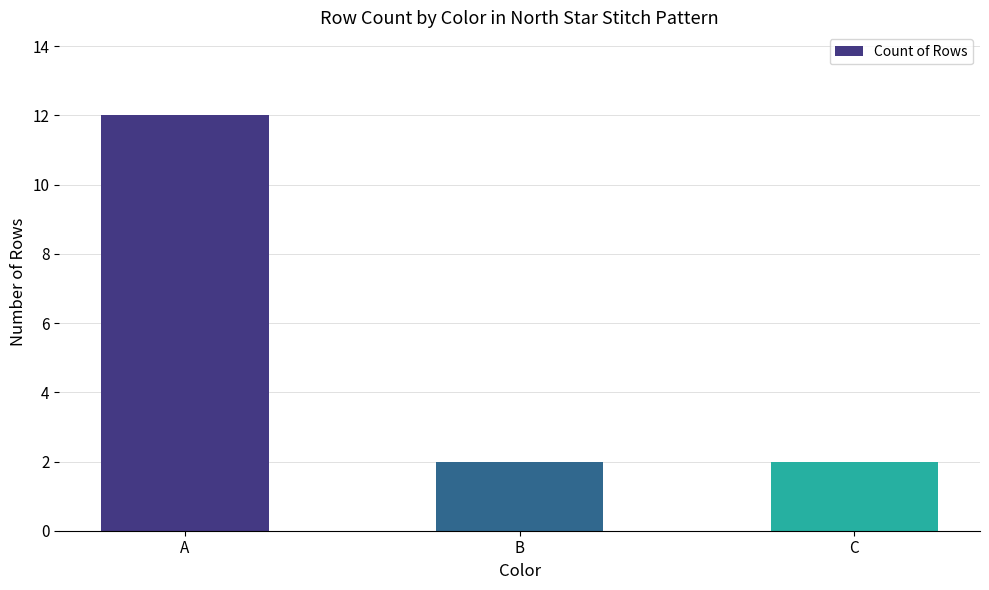

What is the value of the 1st bar from the left?

12